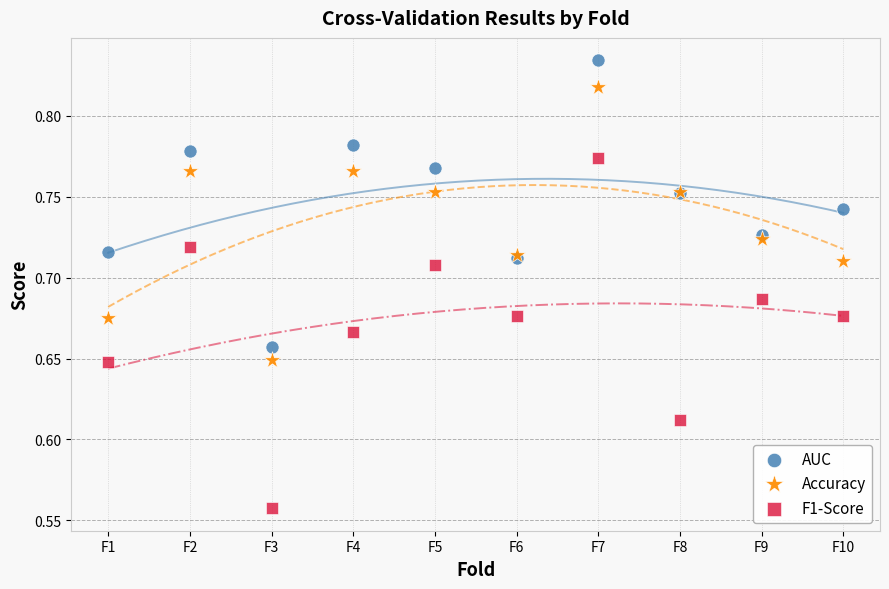

What are all the series names shown in the legend?

AUC, Accuracy, F1-Score